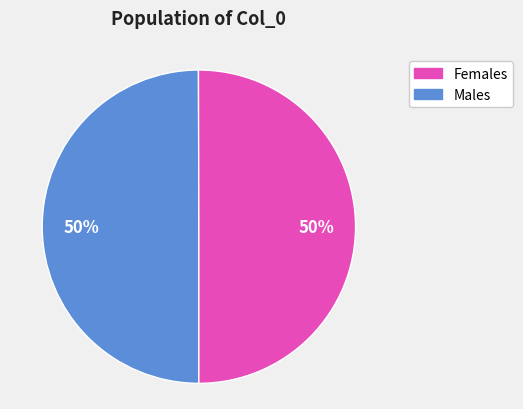

To the nearest percent, what is the average slice percentage?

50%